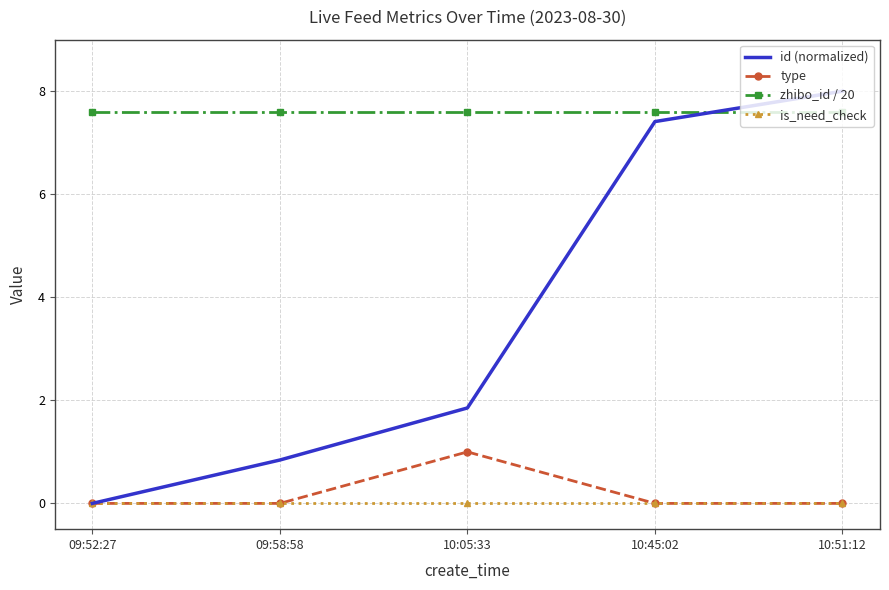

Which series has the largest range (max minus min)?

id (normalized)